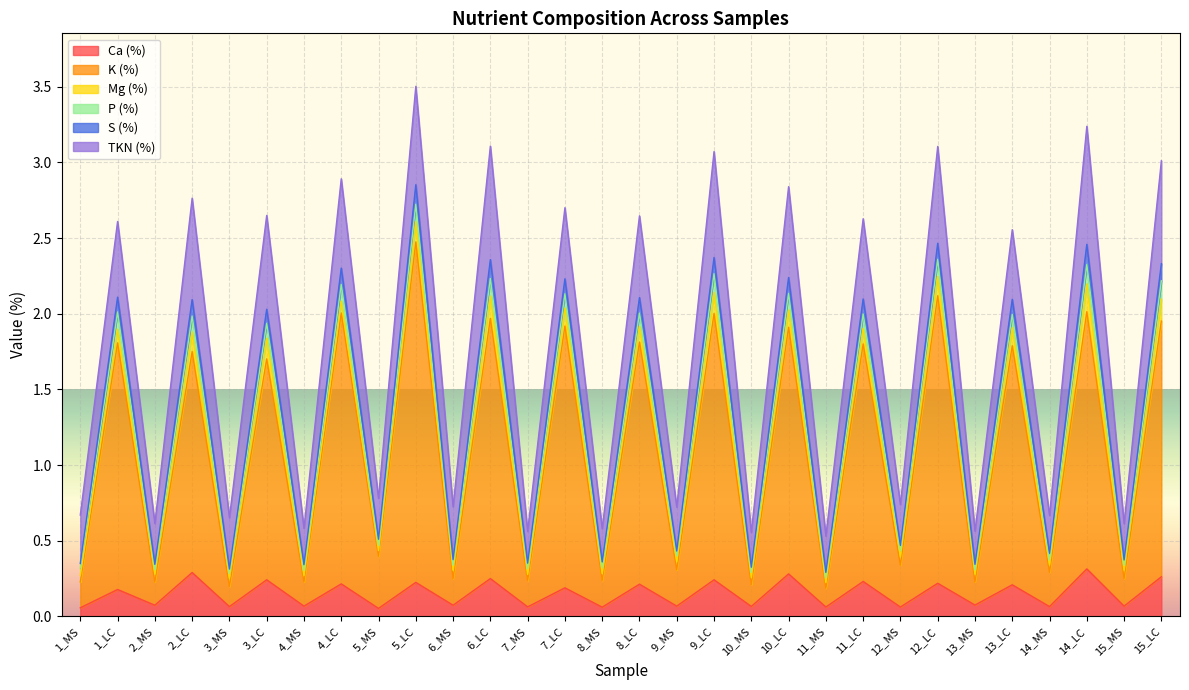

At which label does S (%) first exceed 2?

1_LC